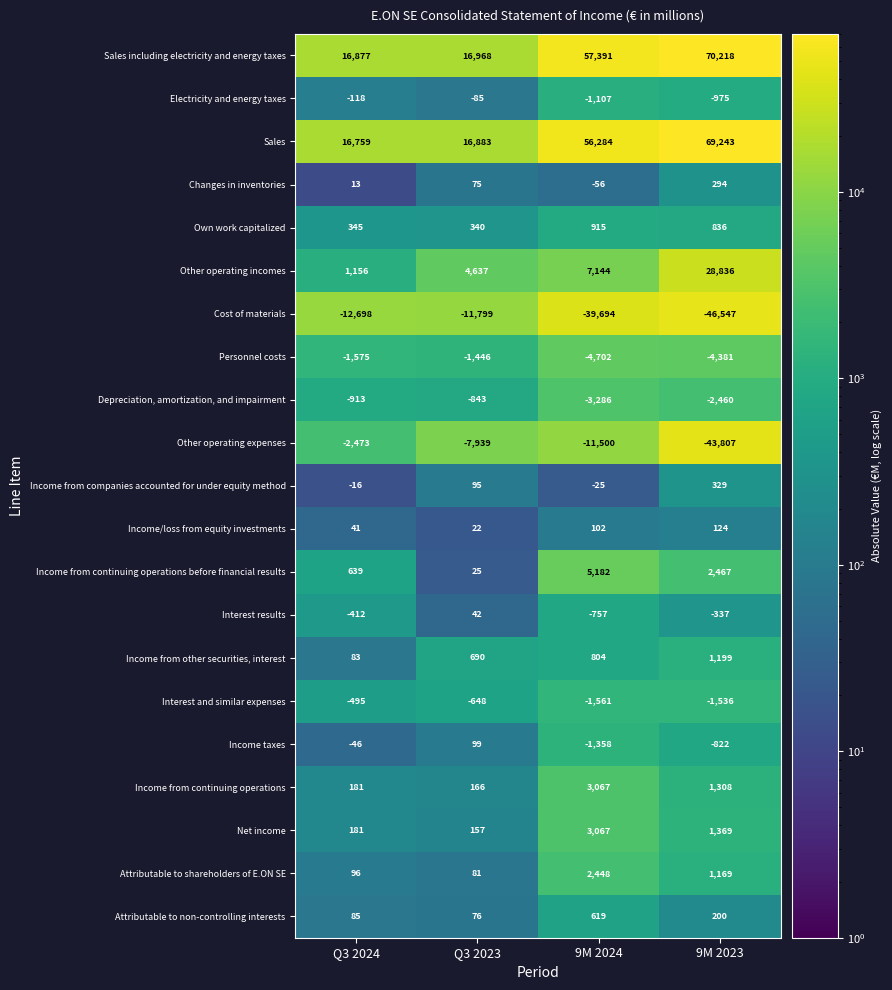

Count the number of categories in the chart.

4